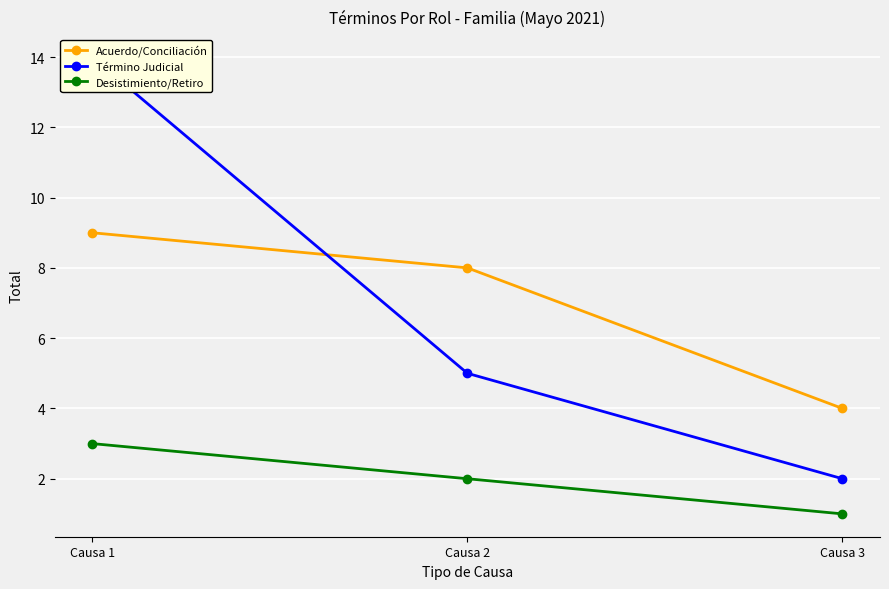

Does the chart display data point markers on the line(s)?

Yes